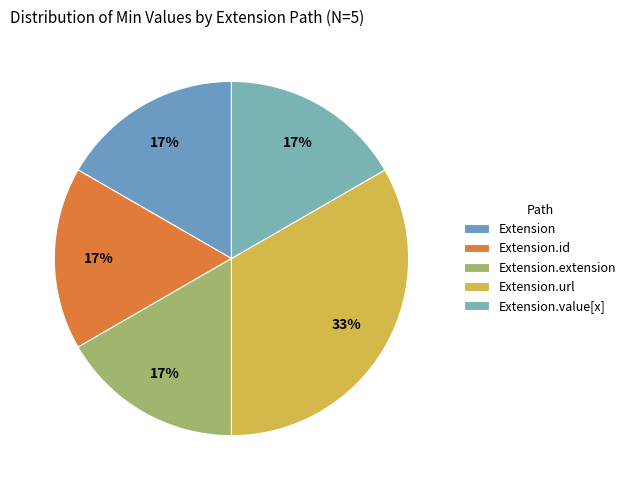

How many segments does this pie chart have?

5